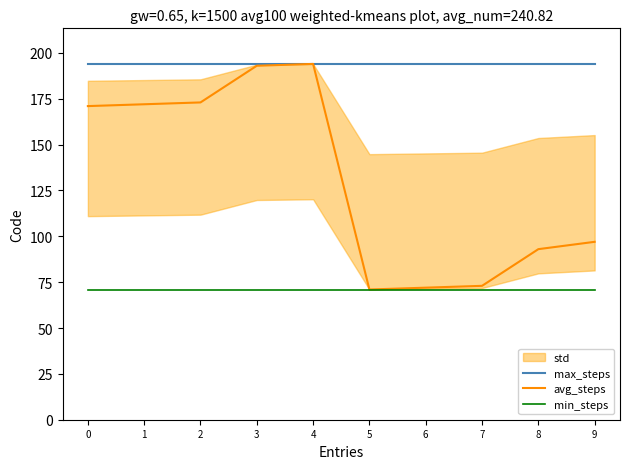

How many interior local peaks does the avg_steps series have?

1